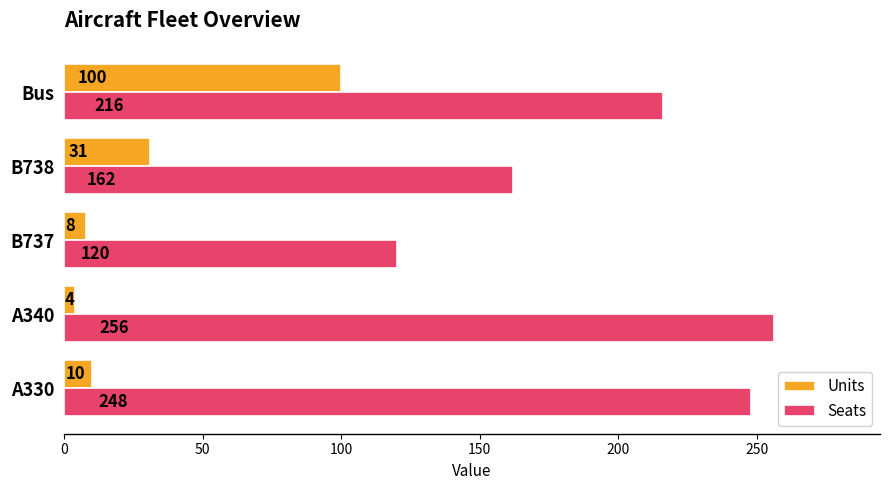

Read the Seats value at Bus, to the nearest 5.

215